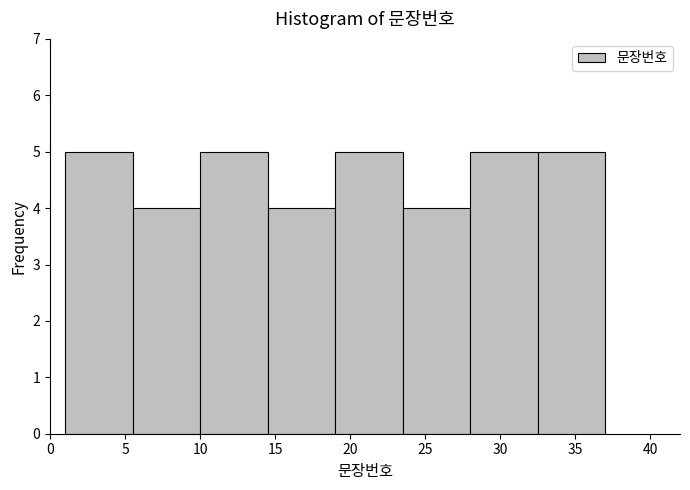

Reading left to right, transcribe this chart: for each bar, give the range it covers on the x-axis and its height. The values are not printed on the chart, so give them approximately, as read against the axis.

1.0 to 5.5: 5
5.5 to 10.0: 4
10.0 to 14.5: 5
14.5 to 19.0: 4
19.0 to 23.5: 5
23.5 to 28.0: 4
28.0 to 32.5: 5
32.5 to 37.0: 5